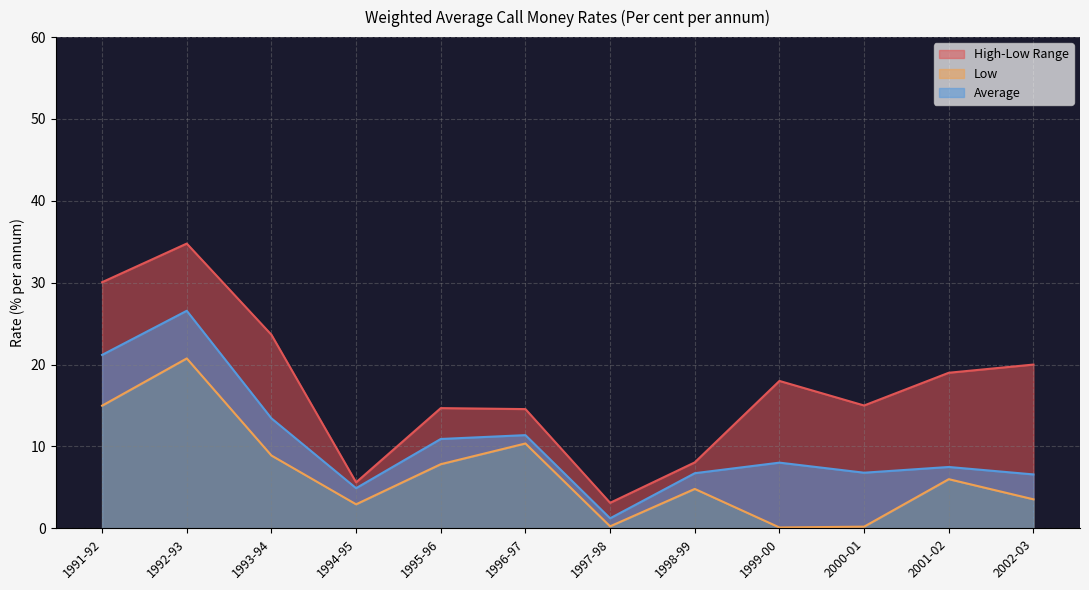

Is it true that High equals 18.0 at 1999-00?

True